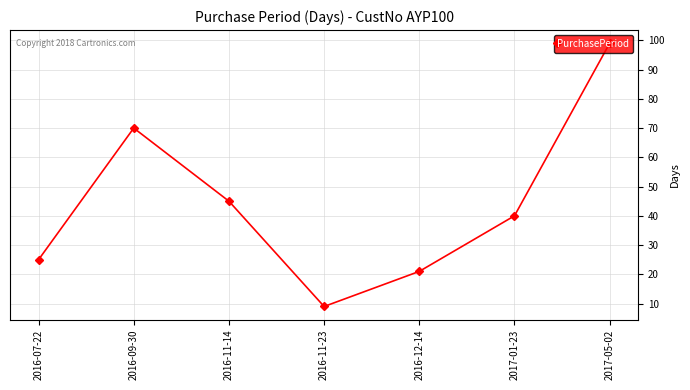

How many lines are shown in the chart?

1